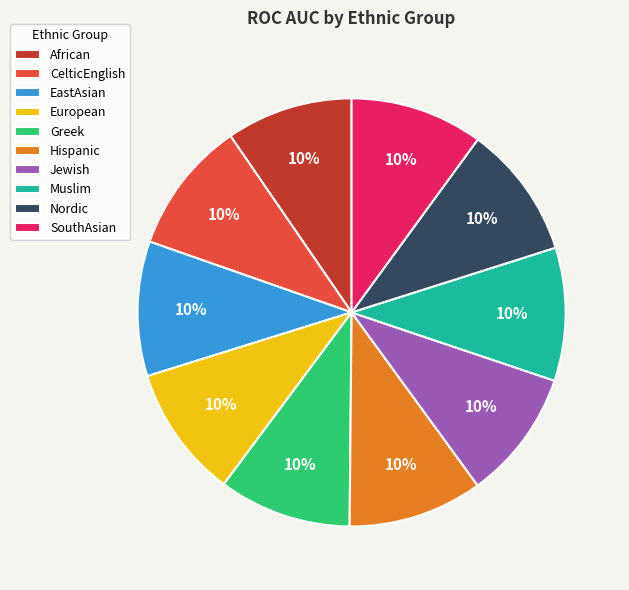

To the nearest percent, what portion does Nordic represent?

10%